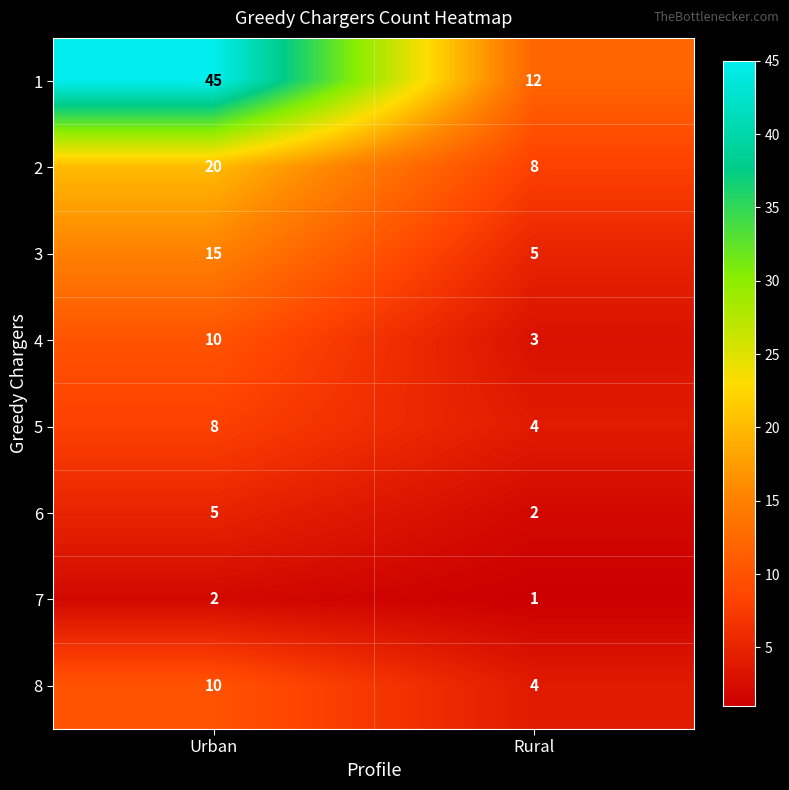

The 5 series shows 4 at Rural. True or false?

True